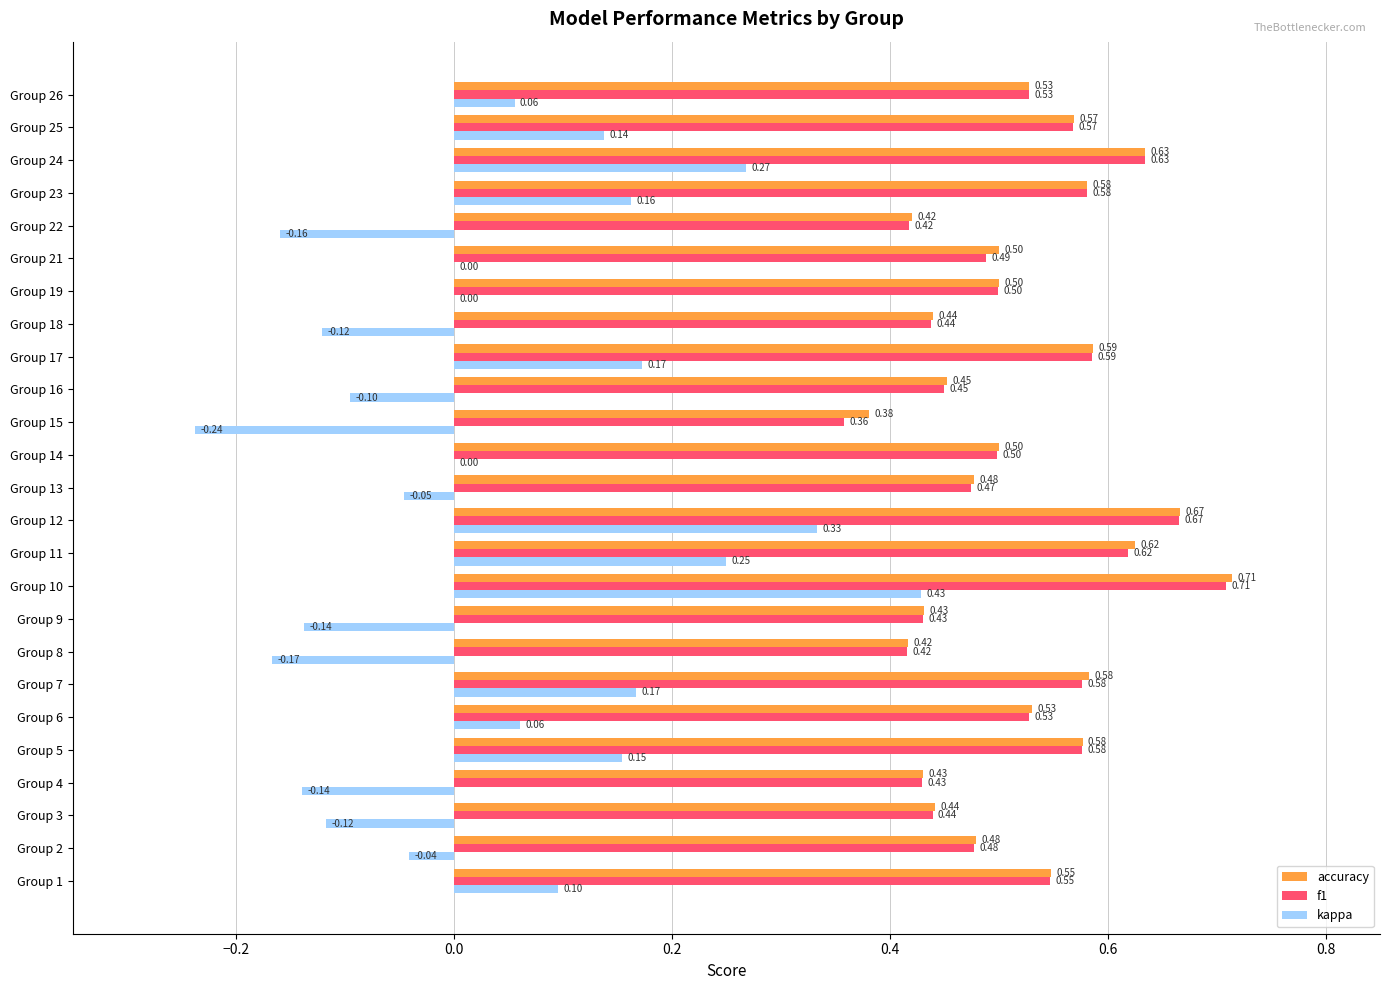

Between Group 4 and Group 6, which series saw the biggest shift?

kappa